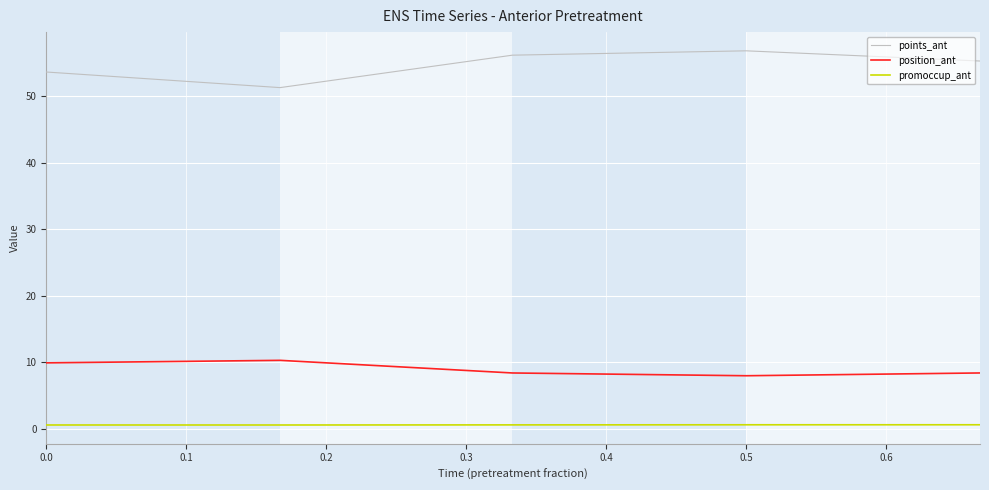

What is the difference between the second highest and minimum values in the position_ant series?

1.9